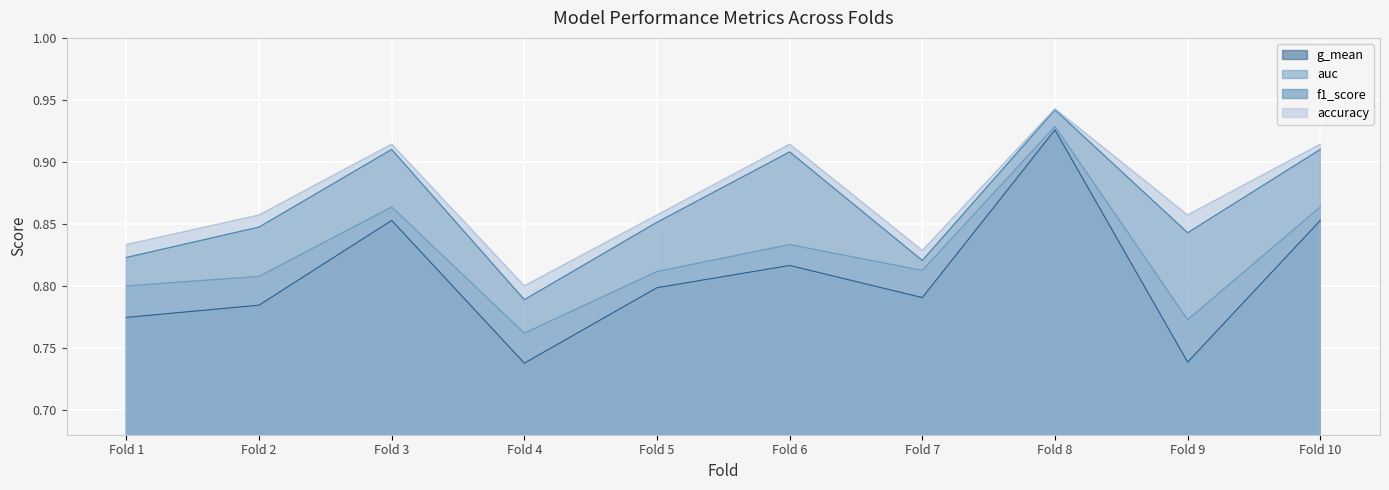

What is the sum of all f1_score values?

8.6